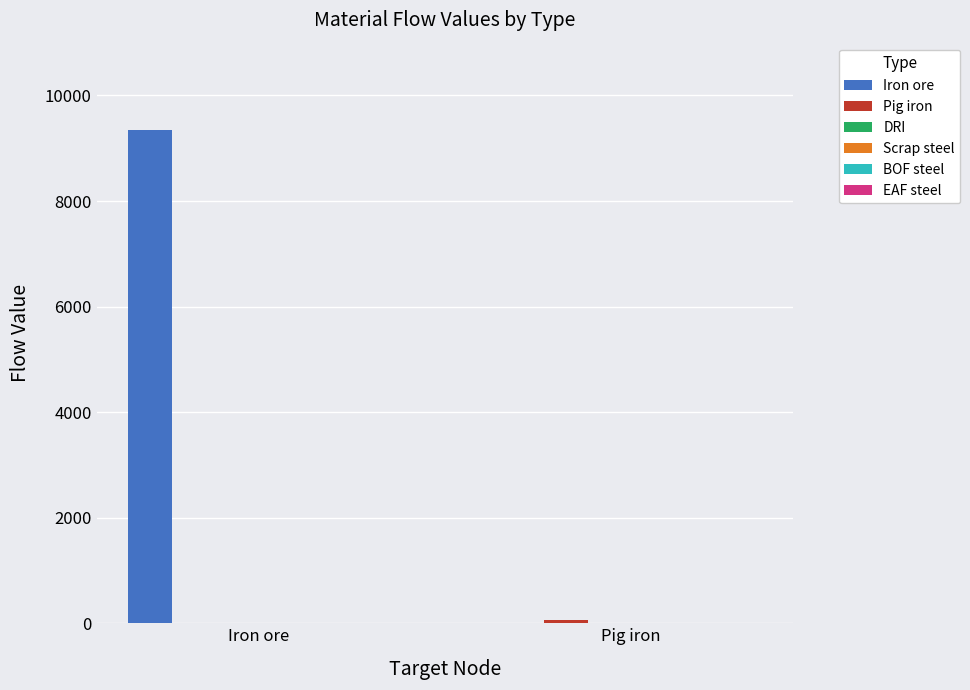

What is the highest value of the Iron ore series?

9353.9